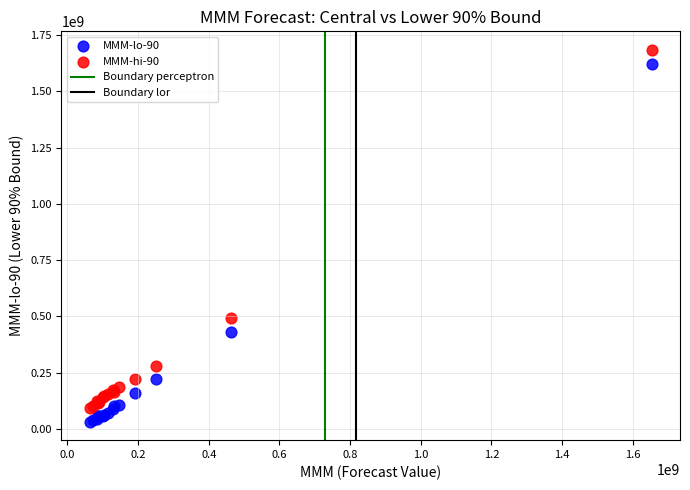

Across all series, what Y value is closest to 858454666?

492740900